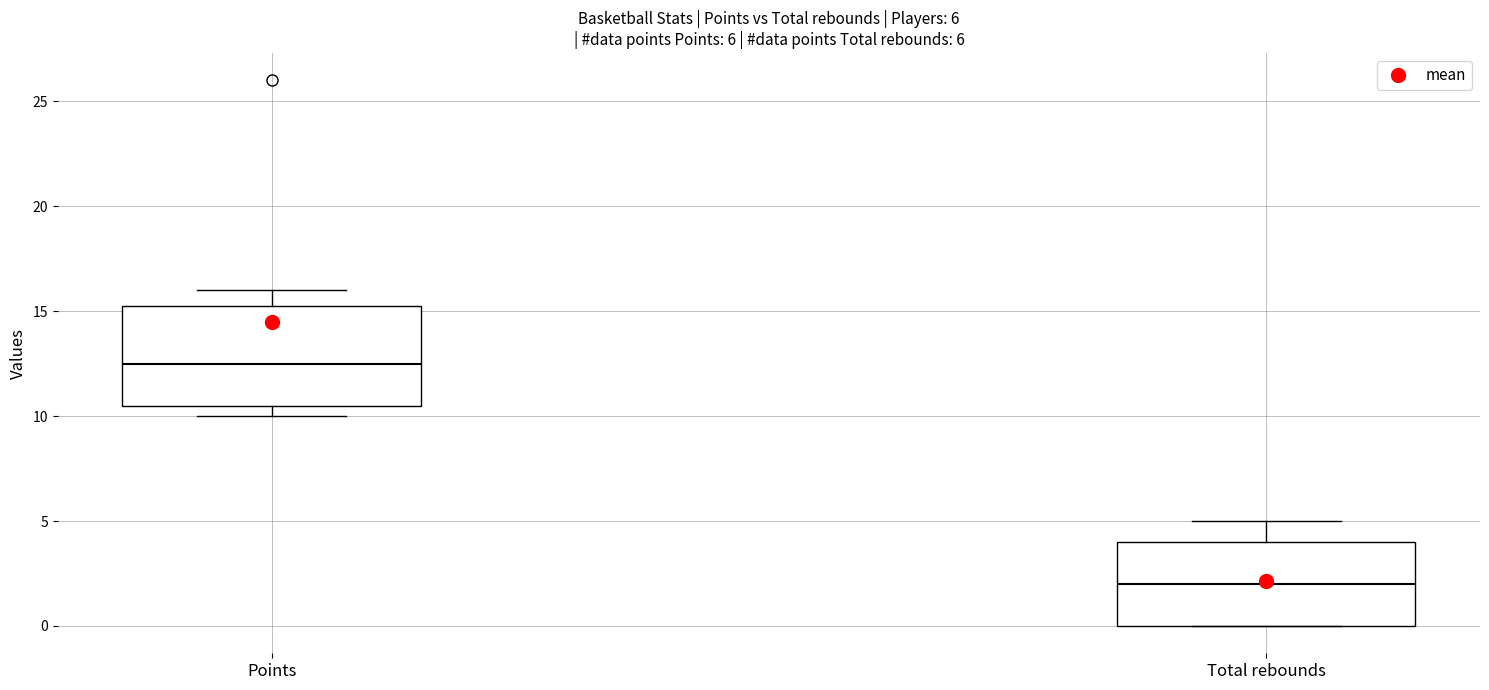

Which box's median line is the lowest?

Total rebounds